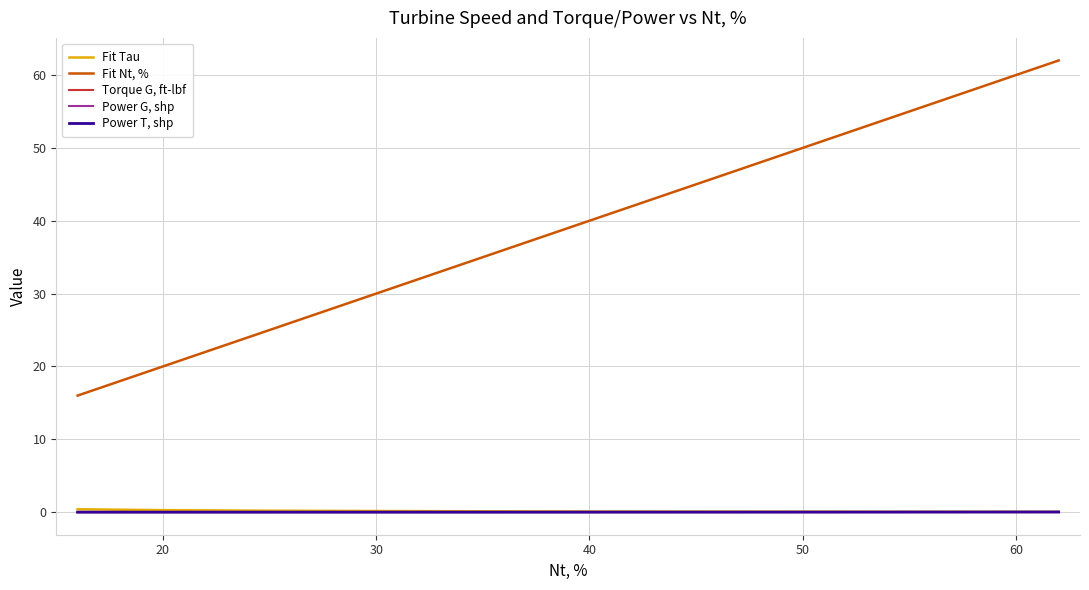

Which series has the largest total across all categories?

Fit Nt, %